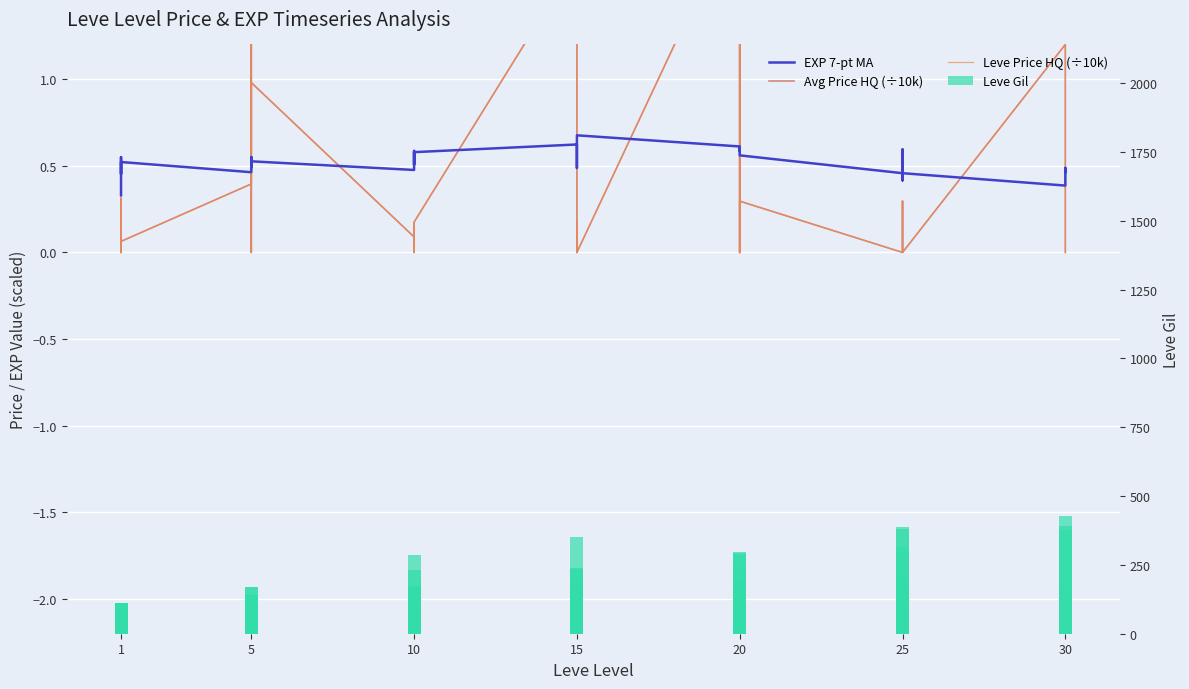

Reading right to left, list all the values displayed in this chart.

EXP 7-pt MA: 0.5	0.5	0.5	0.4	0.5	0.6	0.6	0.4	0.4	0.5	0.6	0.6	0.6	0.6	0.6	0.6	0.7	0.6	0.5	0.5	0.6	0.6	0.6	0.5	0.5	0.6	0.6	0.5	0.5	0.5	0.5	0.6	0.5	0.5	0.5	0.5	0.5	0.6	0.5	0.3
Avg Price HQ (÷10k): 0.0	0.0	0.0	1.2	0.0	0.0	0.0	0.3	0.0	0.0	0.3	0.0	0.0	5.5	0.0	2.0	0.0	0.2	0.0	0.2	0.2	1.7	0.2	0.0	0.0	0.1	0.2	0.1	1.0	0.1	0.0	0.0	2.7	0.4	0.1	0.0	0.3	0.0	0.0	0.0
Leve Price HQ (÷10k): 0.0	0.0	0.0	1.2	0.0	0.0	0.0	0.3	0.0	0.0	0.3	0.0	0.0	5.5	0.0	2.0	0.0	0.2	0.0	0.2	0.2	1.7	0.2	0.0	0.0	0.1	0.2	0.1	1.0	0.1	0.0	0.0	2.7	0.4	0.1	0.0	0.5	0.0	0.0	0.0
Leve Gil: 428.0	160.0	391.0	377.0	107.0	388.0	294.0	202.0	379.0	316.0	295.0	91.0	293.0	245.0	192.0	287.0	174.0	170.0	240.0	350.0	235.0	236.0	170.0	230.0	174.0	287.0	170.0	170.0	139.0	170.0	140.0	139.0	168.0	140.0	113.0	113.0	112.0	112.0	113.0	113.0